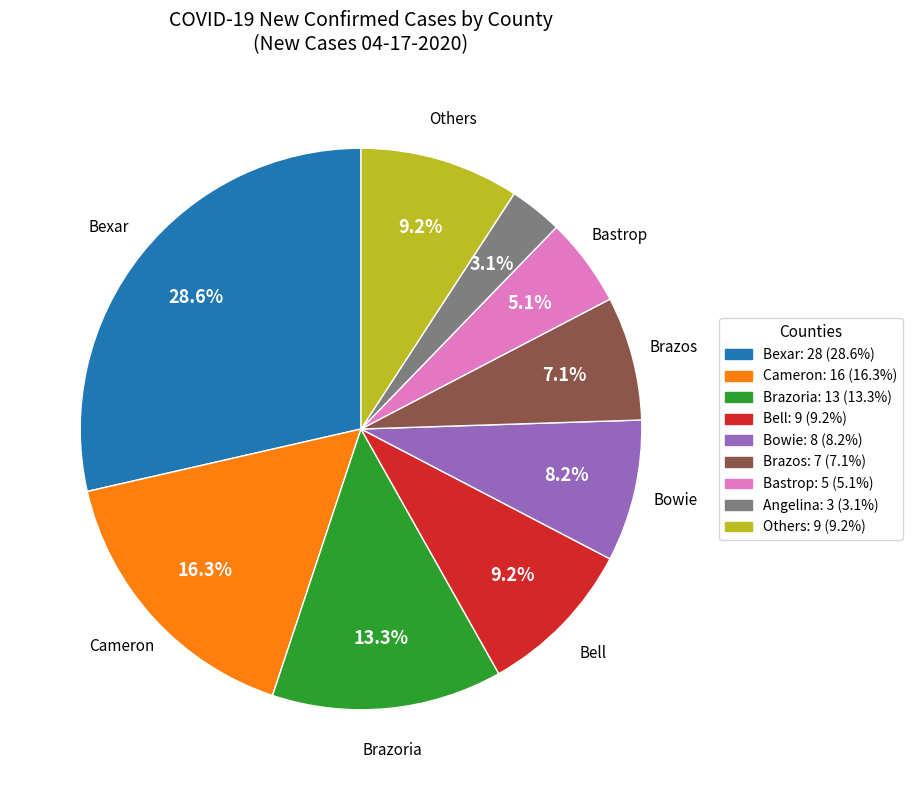

Does any single category account for the majority?

No